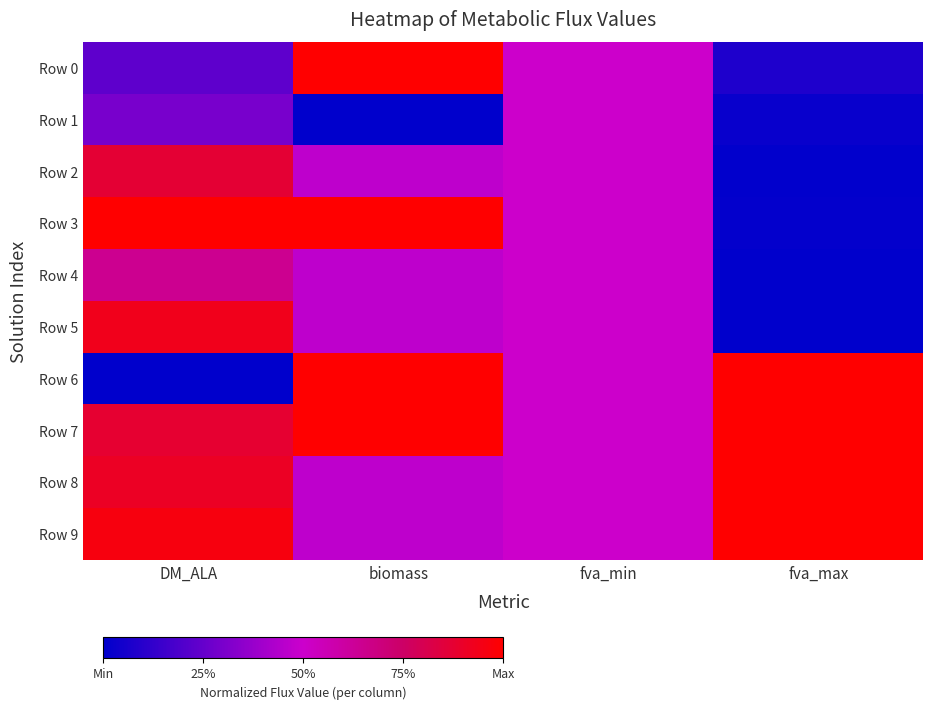

Which series changed the most between fva_min and fva_max?

Row 4